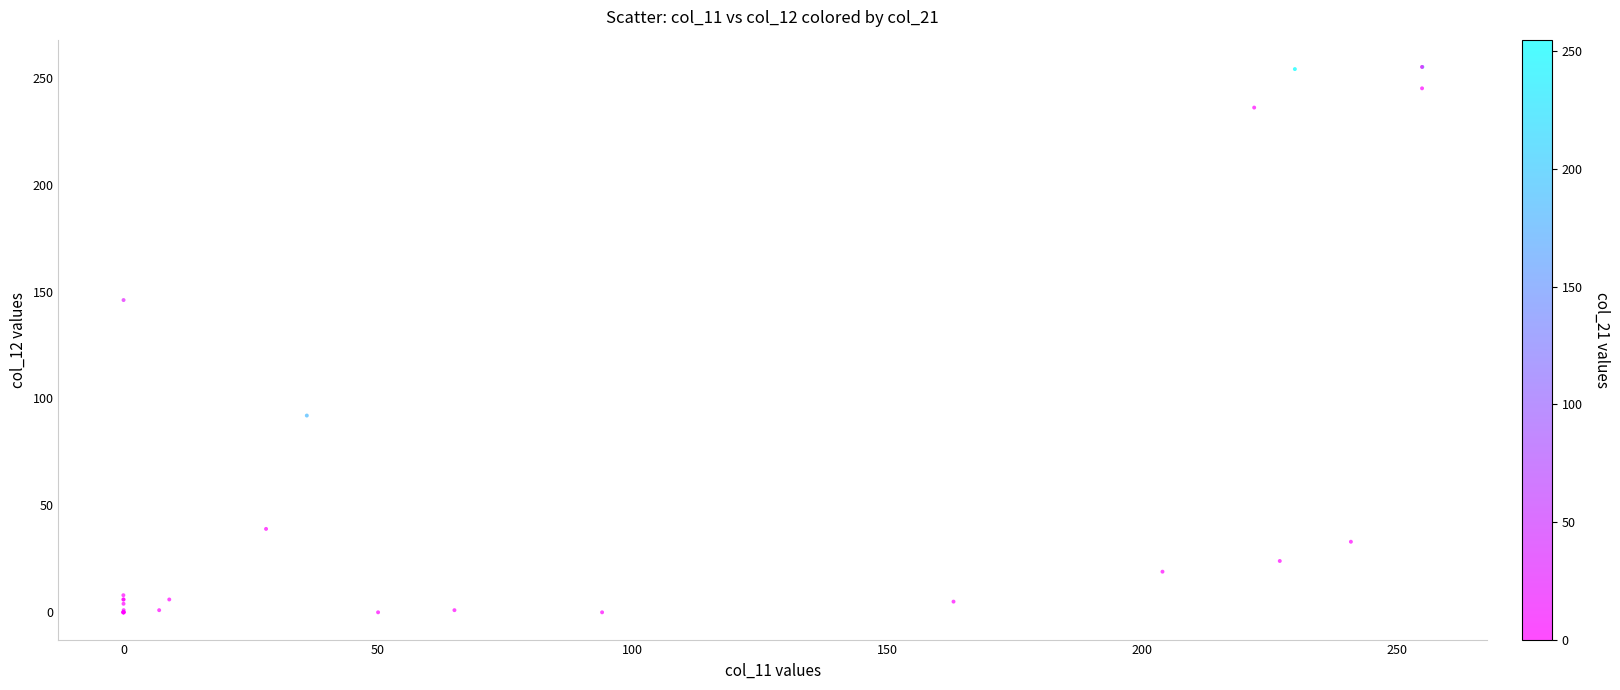

What Y value in the scatter plot is closest to 127?

146